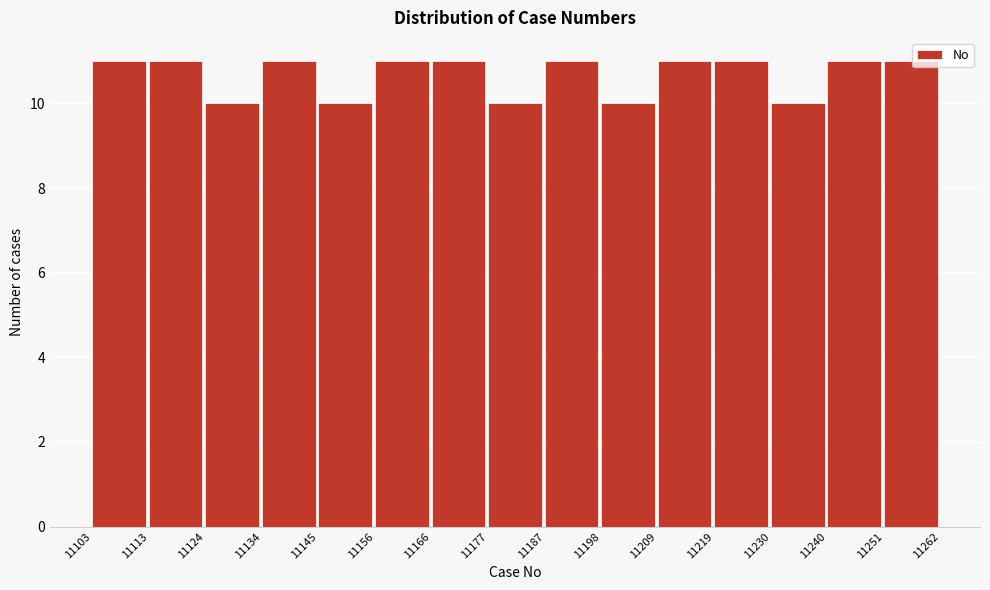

What is the height of the bar covering 11145 to 11156 on the x-axis? The values are not printed on the chart, so give them approximately, as read against the axis.

10